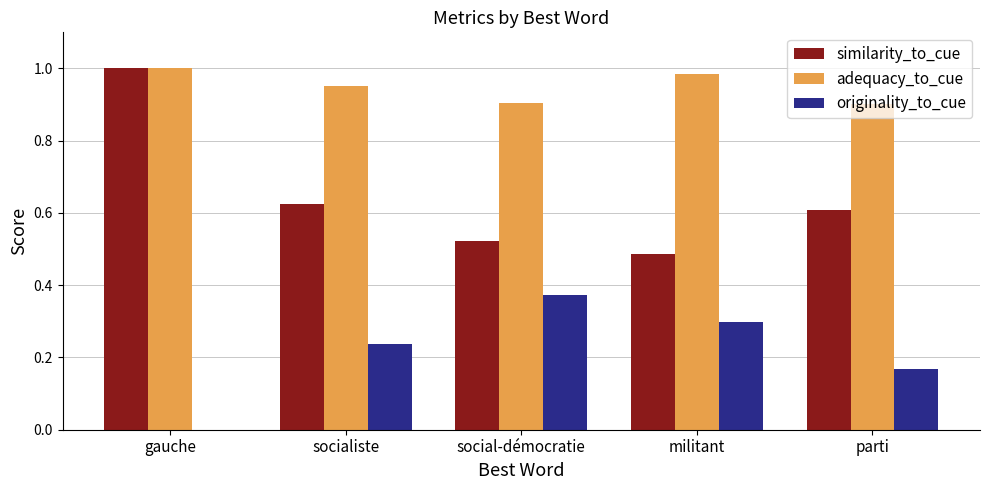

Is the value of similarity_to_cue at parti greater than the value of originality_to_cue at parti?

Yes